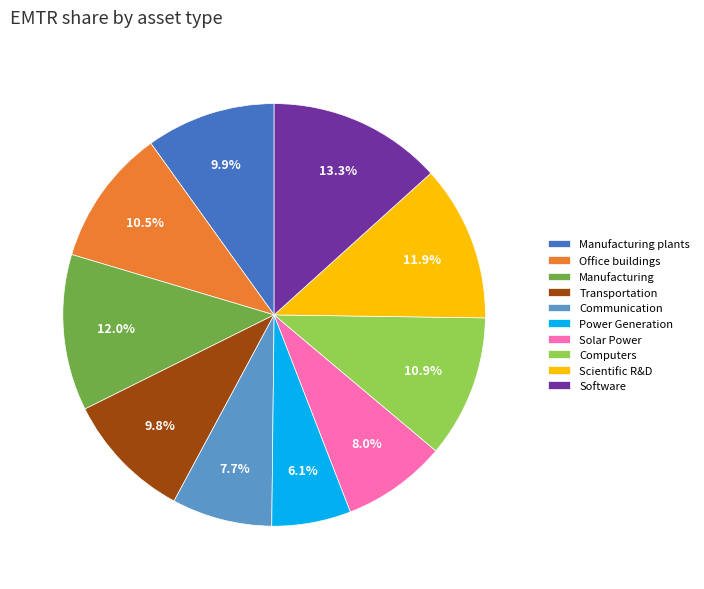

Approximately how many times larger is the value at Office buildings compared to Solar Power?

1.3